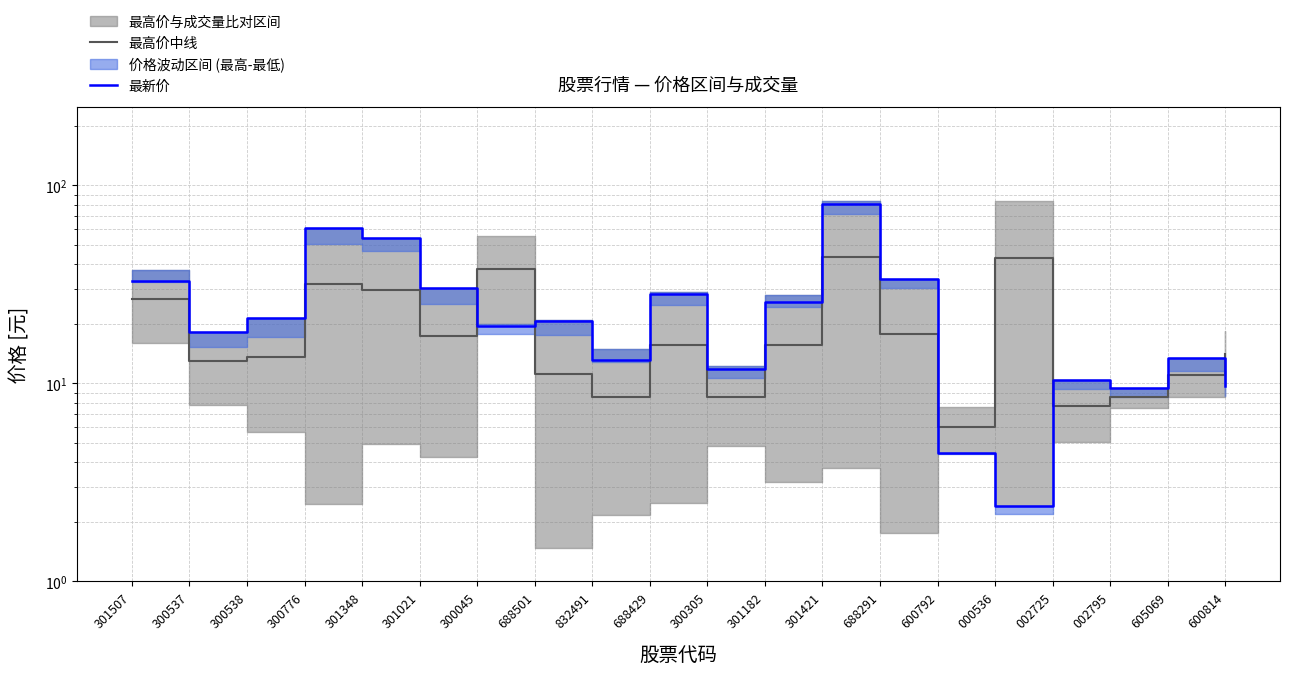

Rank the series by their average value, from lowest to highest.

最高价中线, 最新价